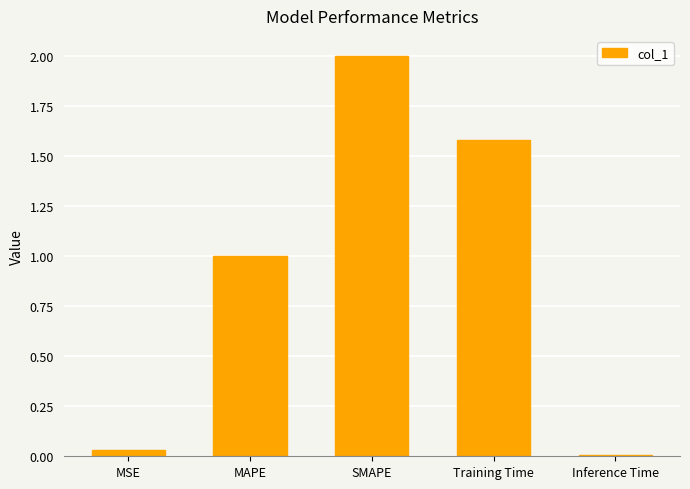

True or false: the data shows 0.3 at MAPE.

False